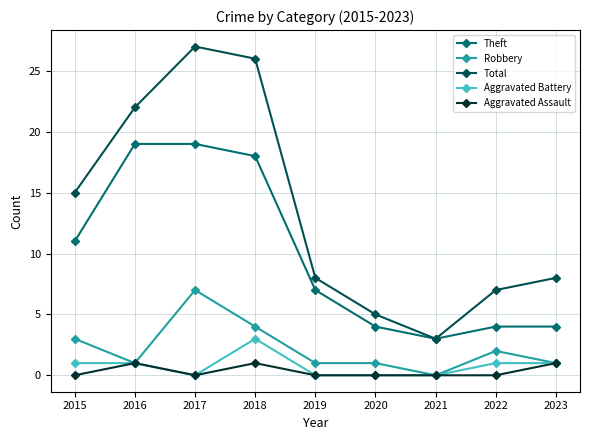

Where is the first local maximum for Robbery?

2017